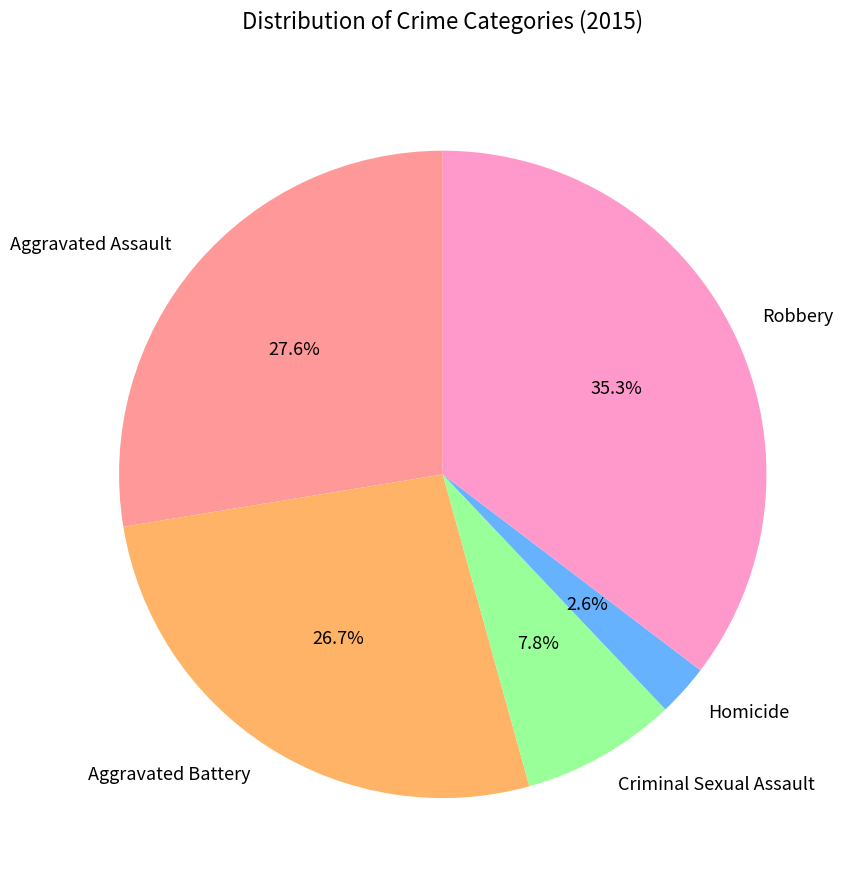

Approximately how many times larger is the value at Aggravated Battery compared to Homicide?

10.3